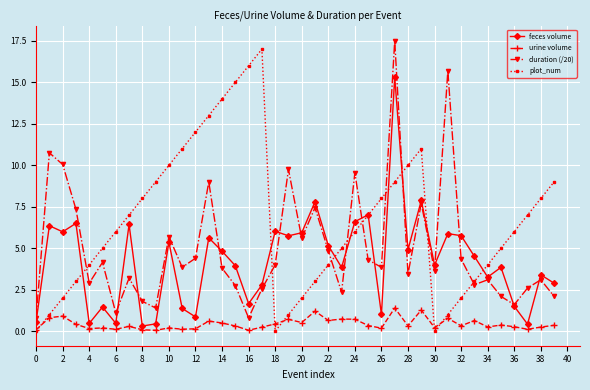

How many distinct data groups are displayed?

4